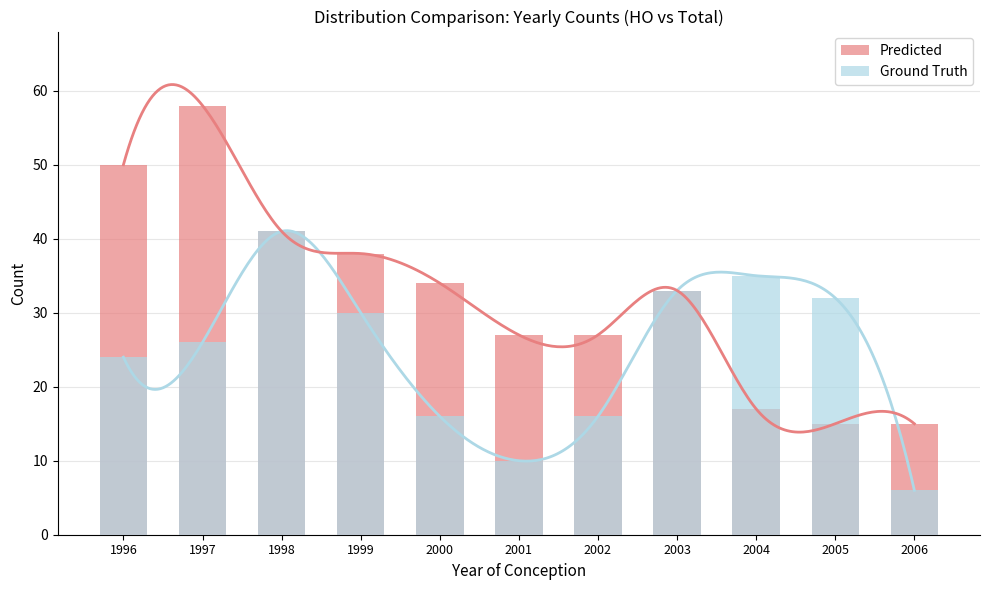

The value of Ground Truth at 2000 is 16. True or false?

True